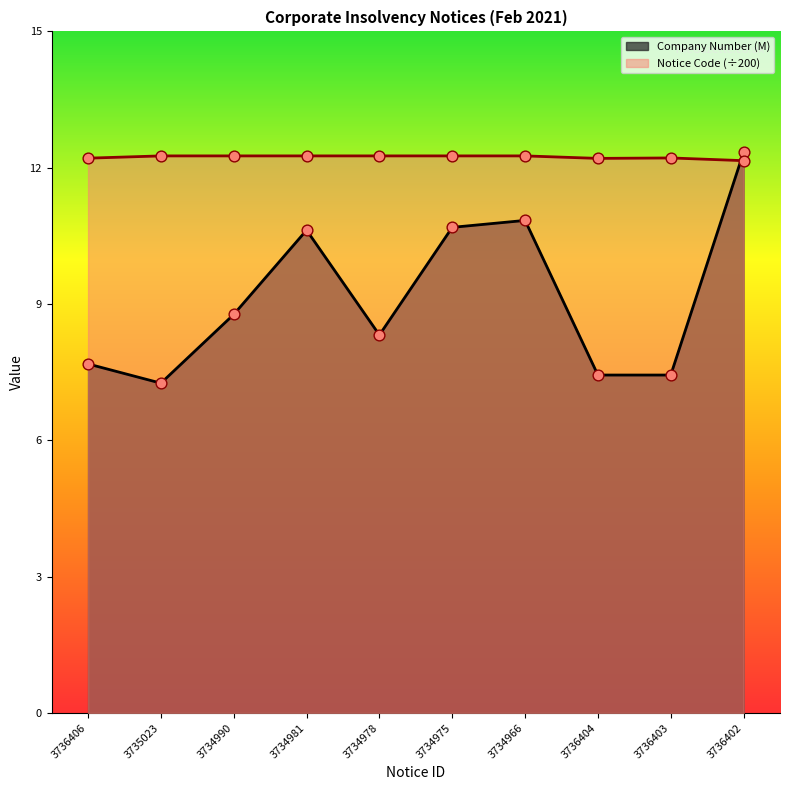

What is the total value across all series at 3735023?

19.5